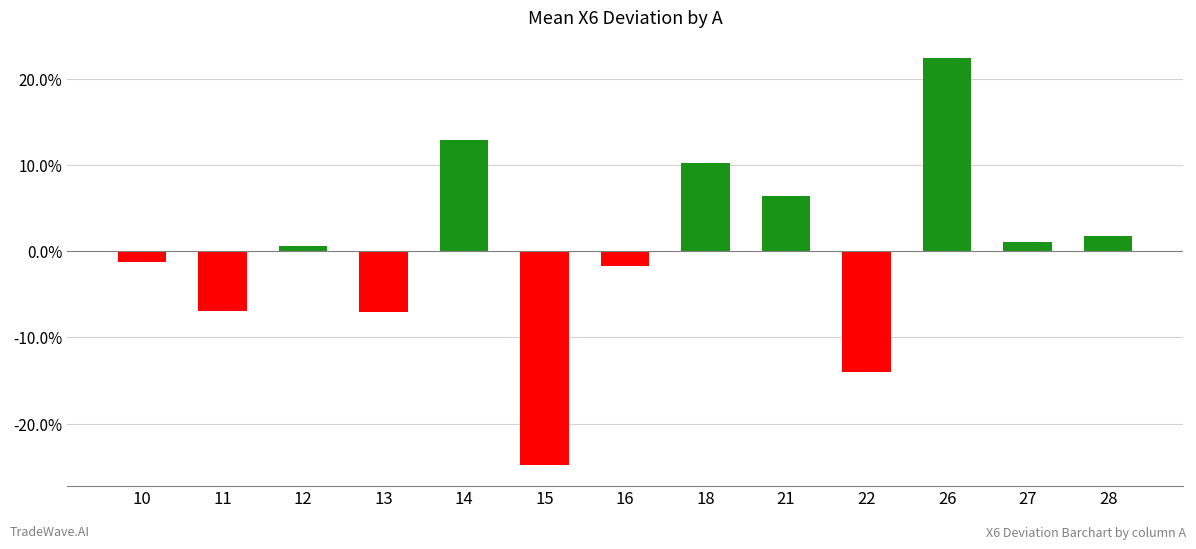

Where does the data first go above 0?

12